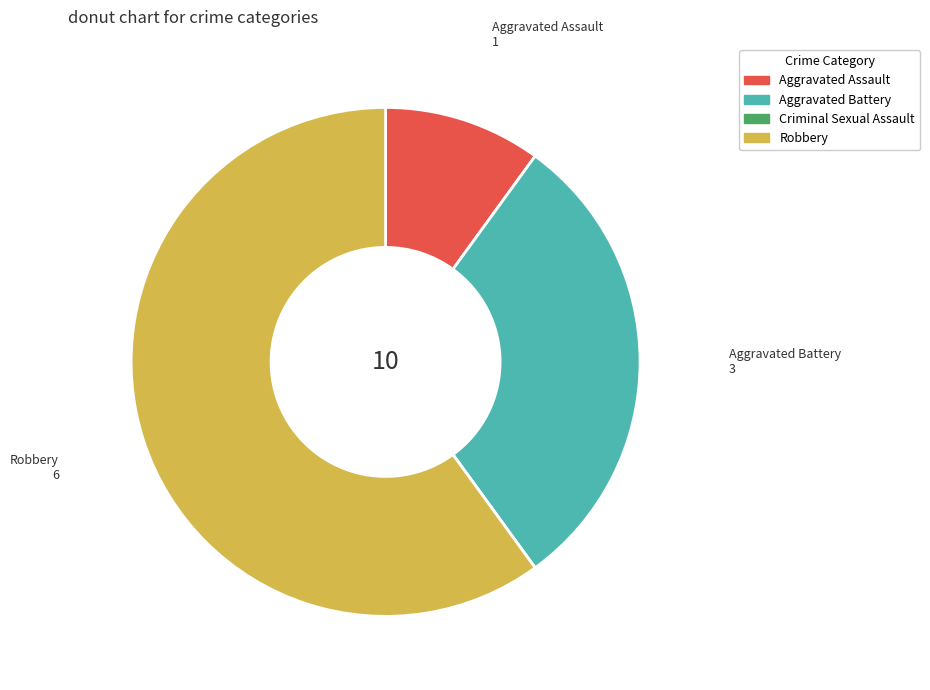

Is there any slice that represents more than half of the pie?

Yes